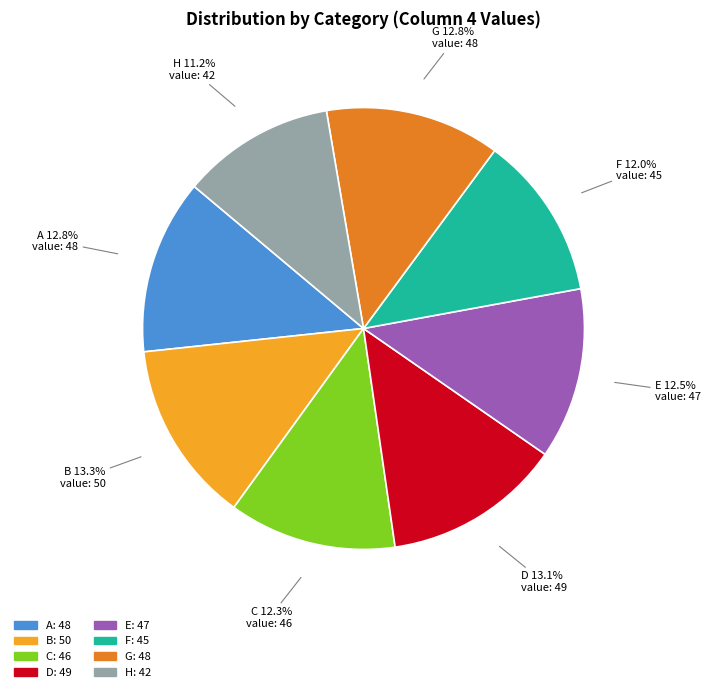

To the nearest percent, what portion does G represent?

13%